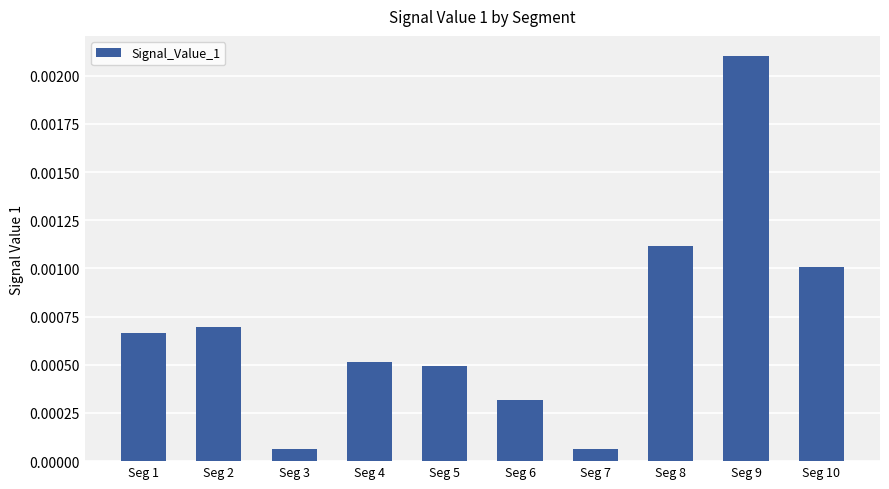

At which category does the chart reach its peak across all series?

Seg 9